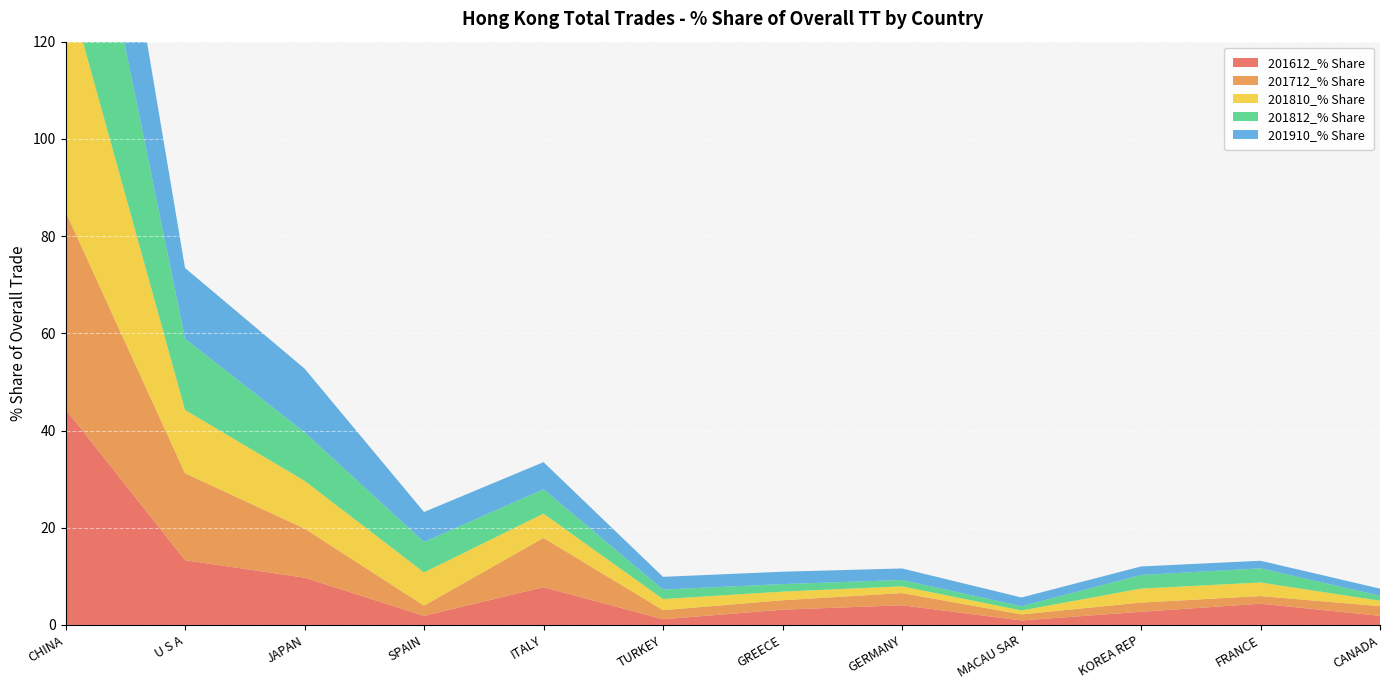

Reading right to left, extract all data points from this chart.

201612_% Share: 1.9	4.4	2.7	0.9	4.0	3.1	1.2	7.8	1.9	9.7	13.3	44.4
201712_% Share: 2.0	1.6	1.9	1.2	2.5	1.9	1.9	10.1	2.1	10.1	17.9	40.6
201810_% Share: 1.1	2.8	2.9	0.8	1.4	1.8	2.3	5.0	6.8	9.8	13.0	47.8
201812_% Share: 1.0	2.9	2.8	0.9	1.3	1.5	2.0	5.0	6.3	10.0	14.7	46.0
201910_% Share: 1.5	1.6	1.8	1.8	2.4	2.6	2.6	5.6	6.2	13.1	14.5	40.5